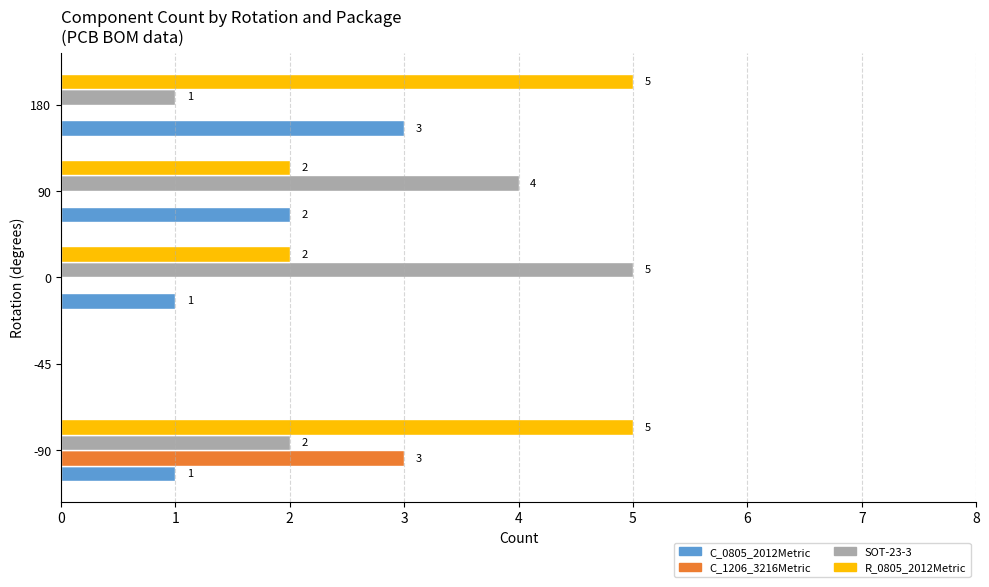

What is the greatest value displayed?

5